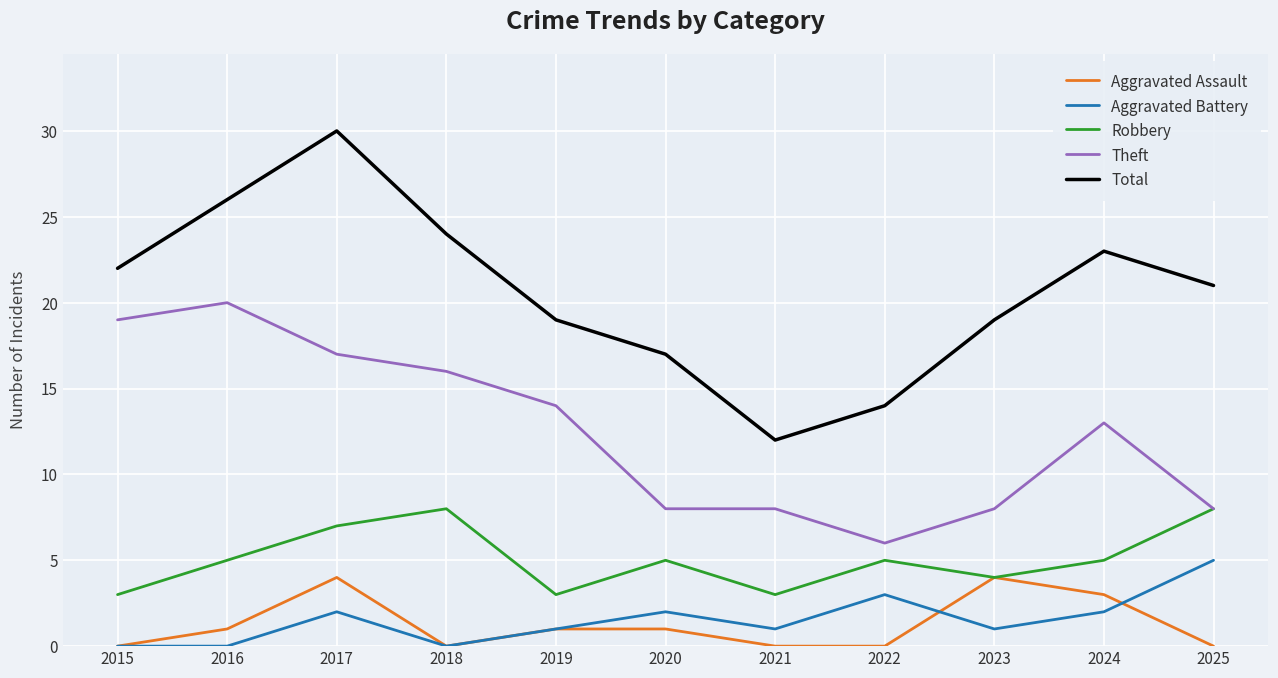

What value does the Aggravated Assault series have at 2023?

4